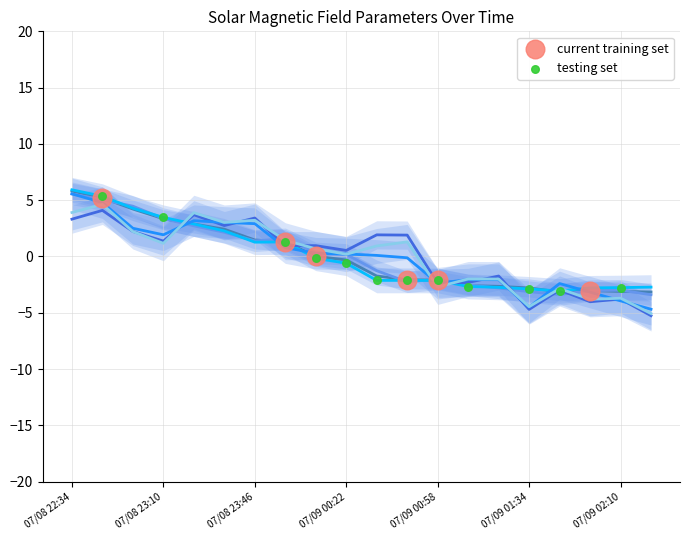

At which category is the sum across all series the highest?

07/08 22:34